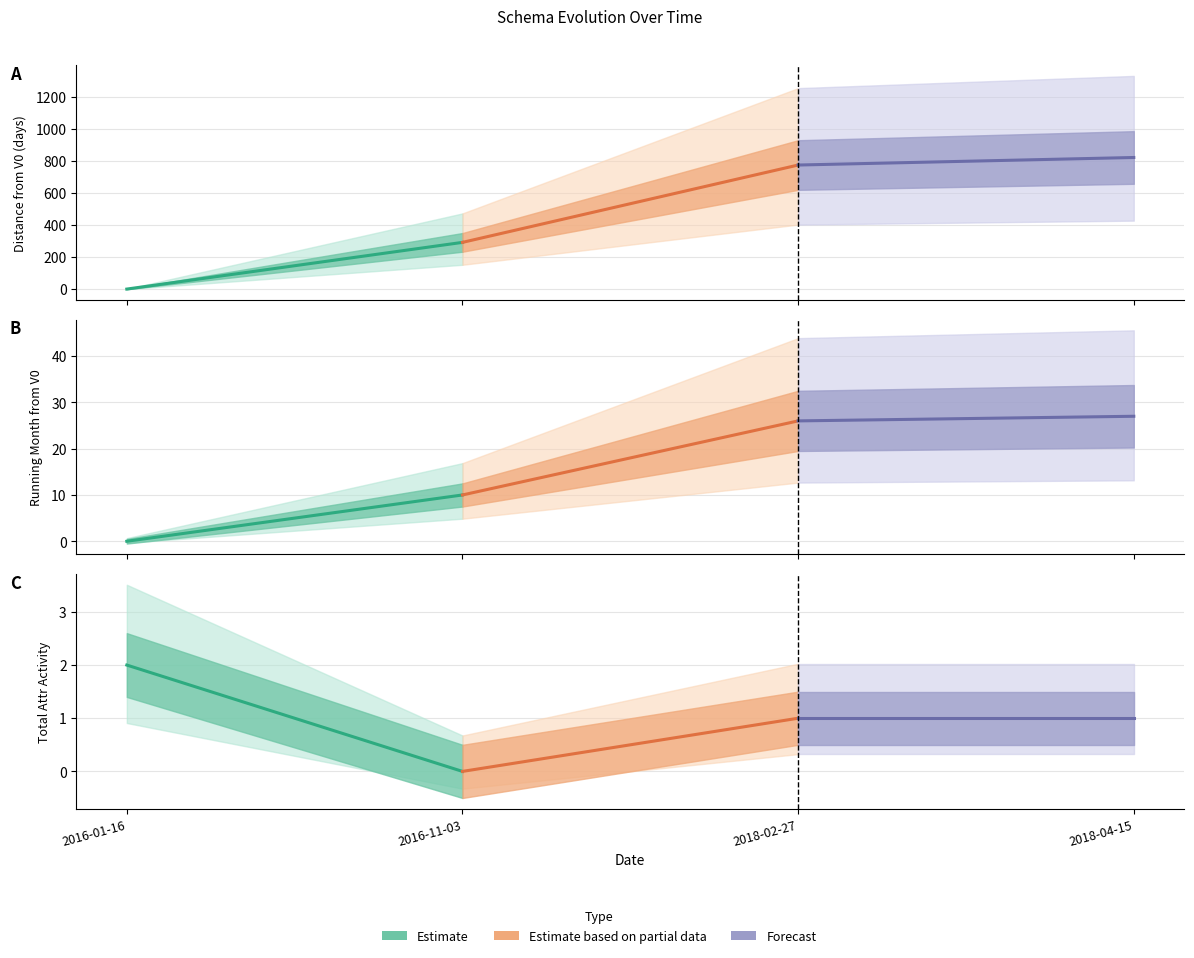

Between 2018-02-27 and 2016-01-16, which is larger?

2018-02-27